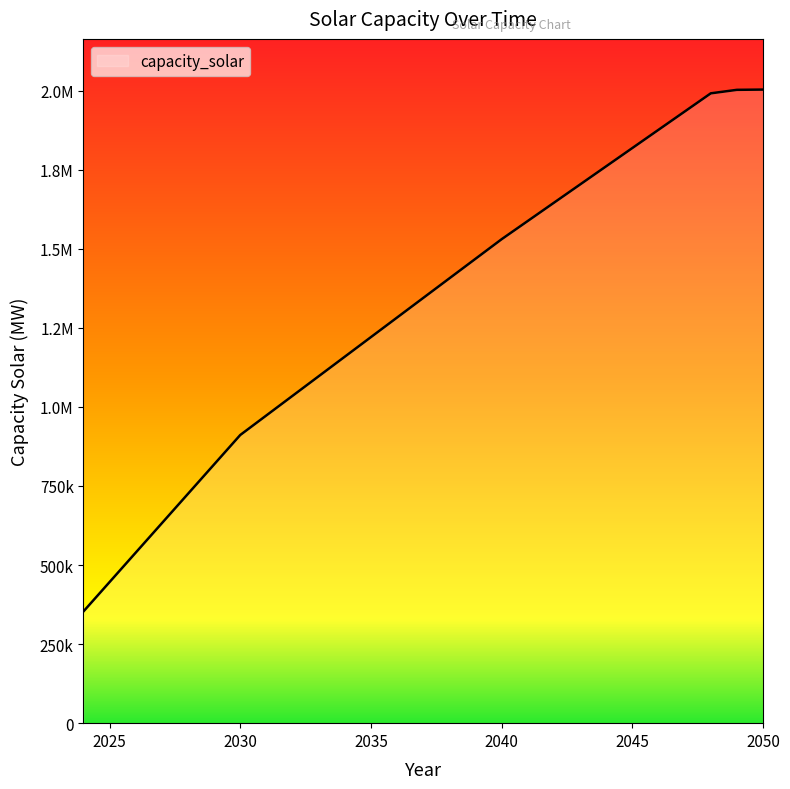

At which category does the chart reach its minimum across all series?

2024